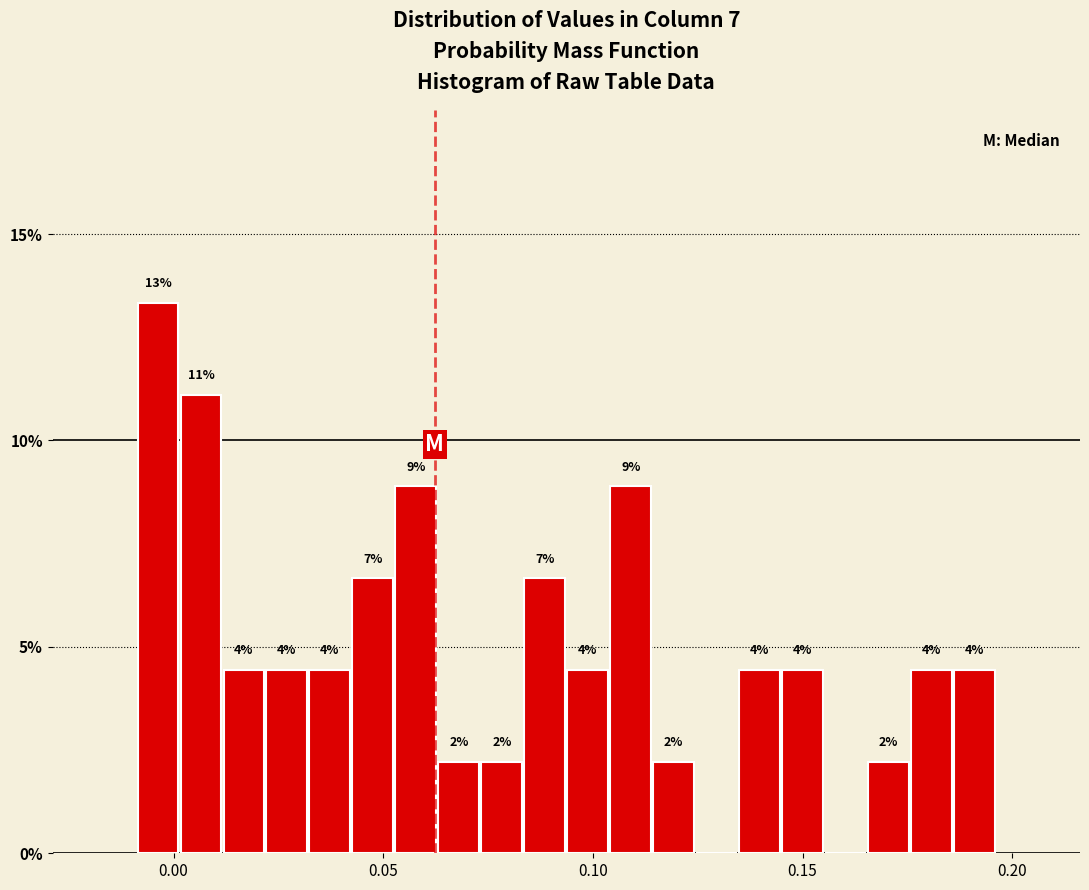

Around what value on the x-axis is the tallest bar? Give the approximate position of its centre, as read against the axis.

-0.005